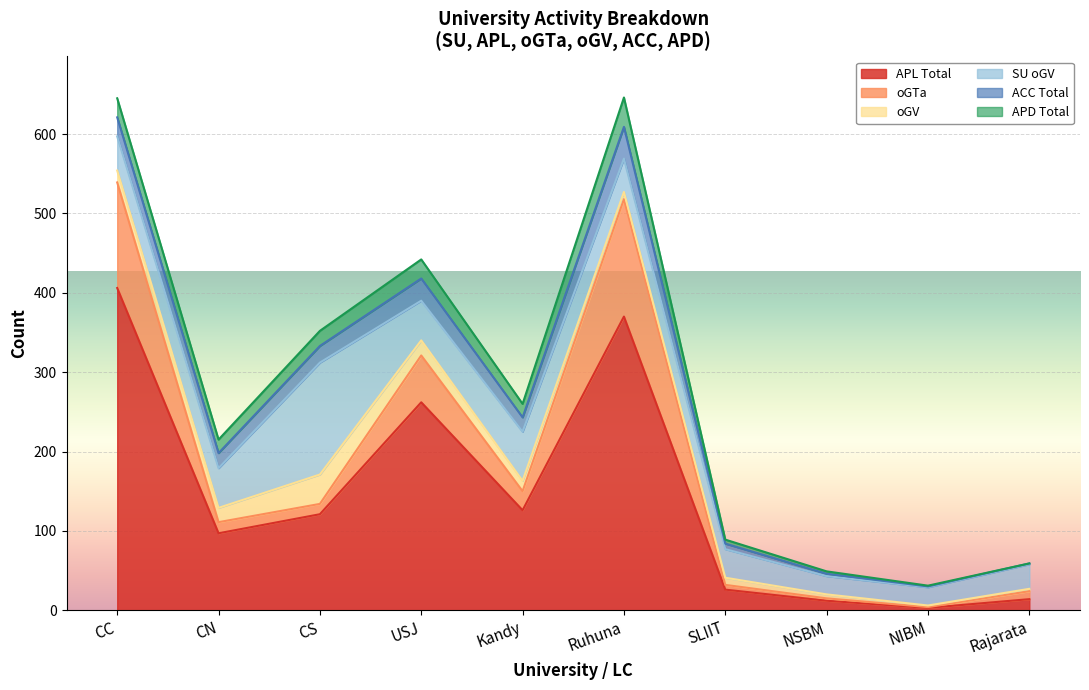

In oGTa, how many points are higher than both neighbors (excluding endpoints)?

2